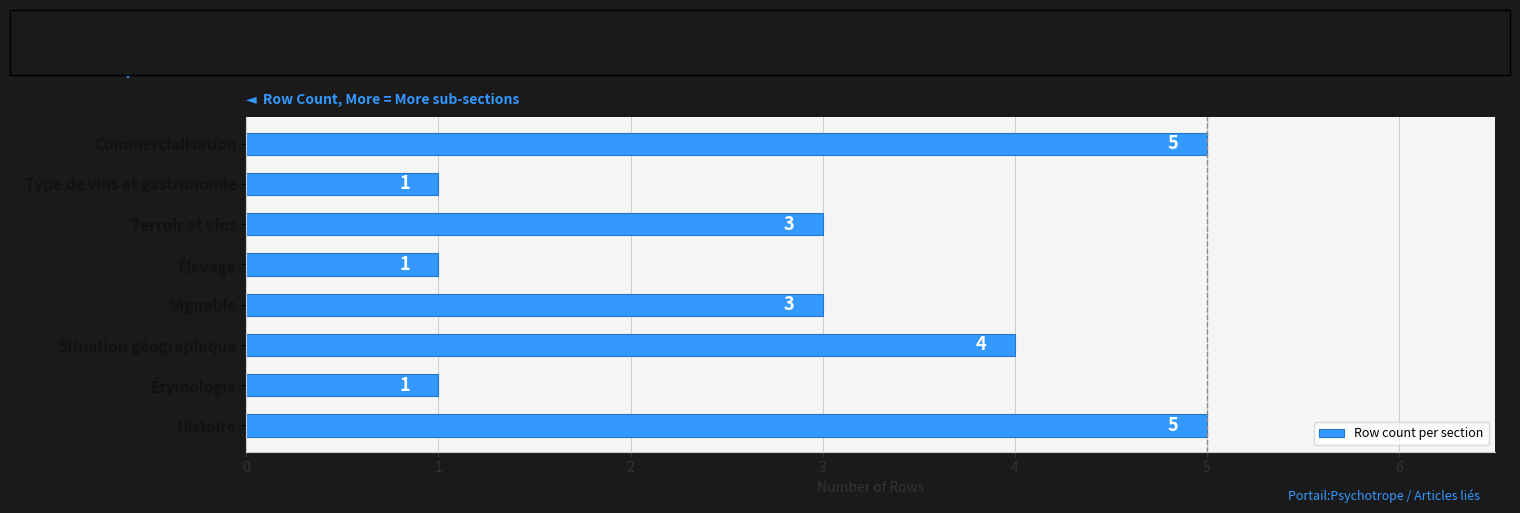

Is it true that the value at Histoire is 5?

True